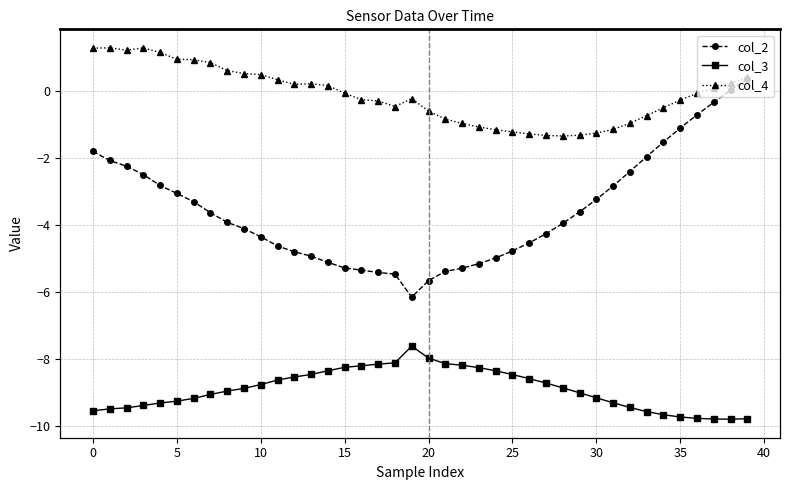

What is the sum of the col_4 values at 18 and 15?

-0.5